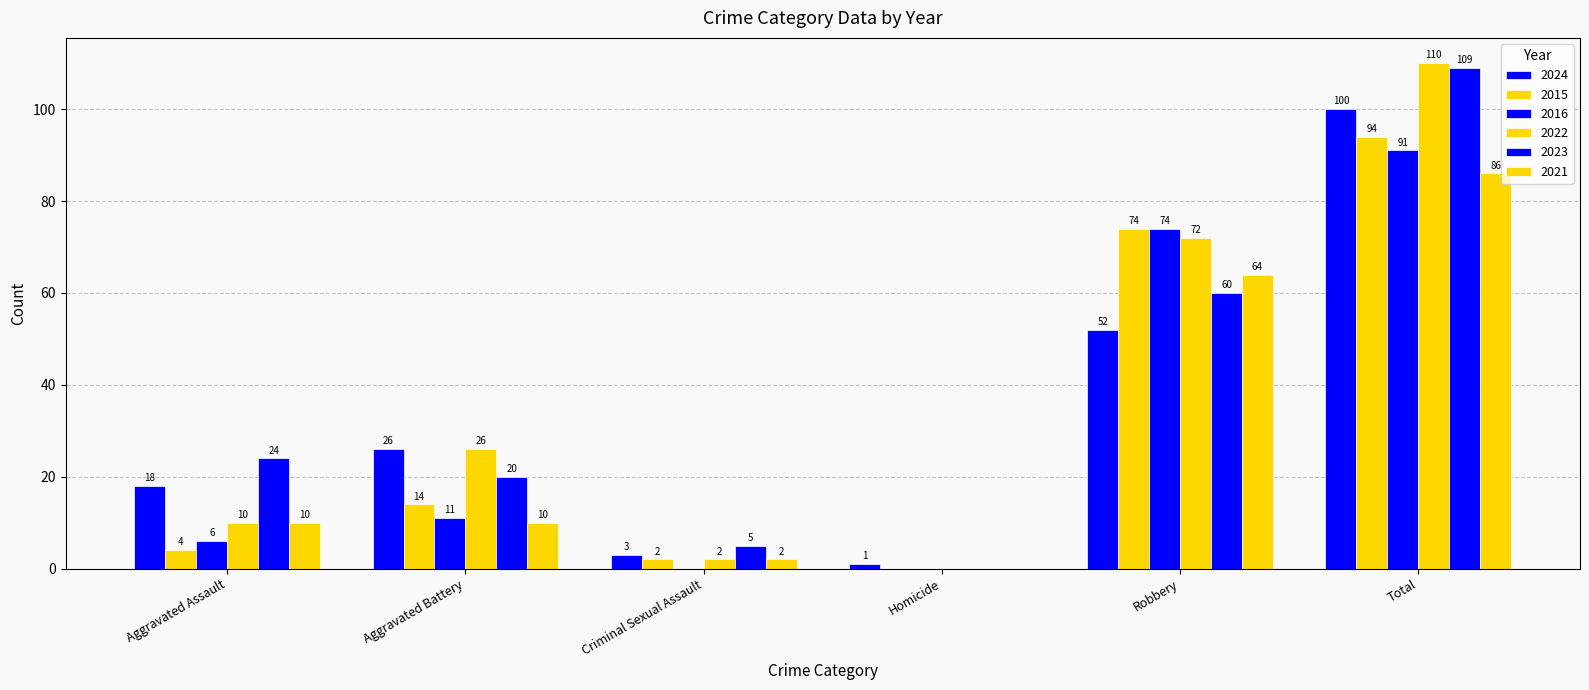

Is the value of 2024 at Total greater than the value of 2021 at Total?

Yes